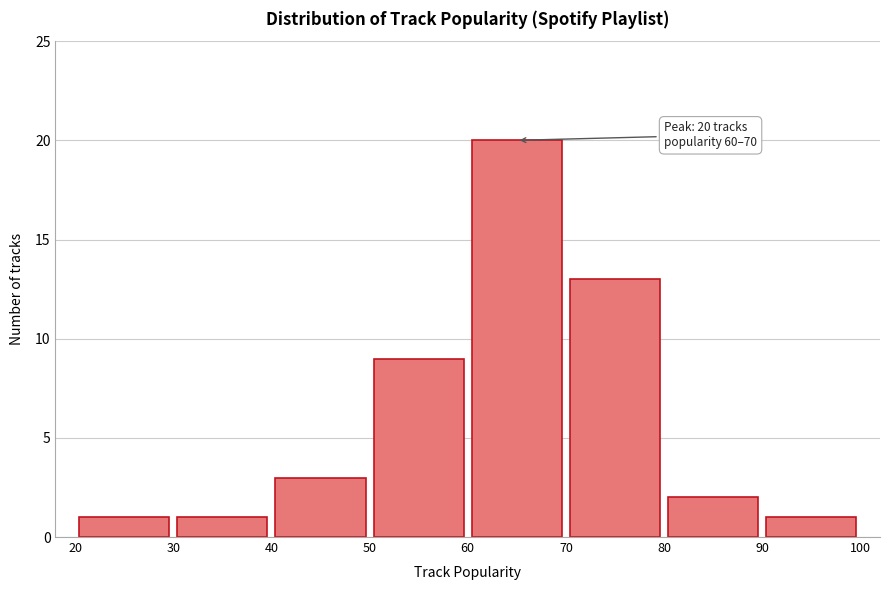

Which range on the x-axis has the tallest bar?

60 to 70